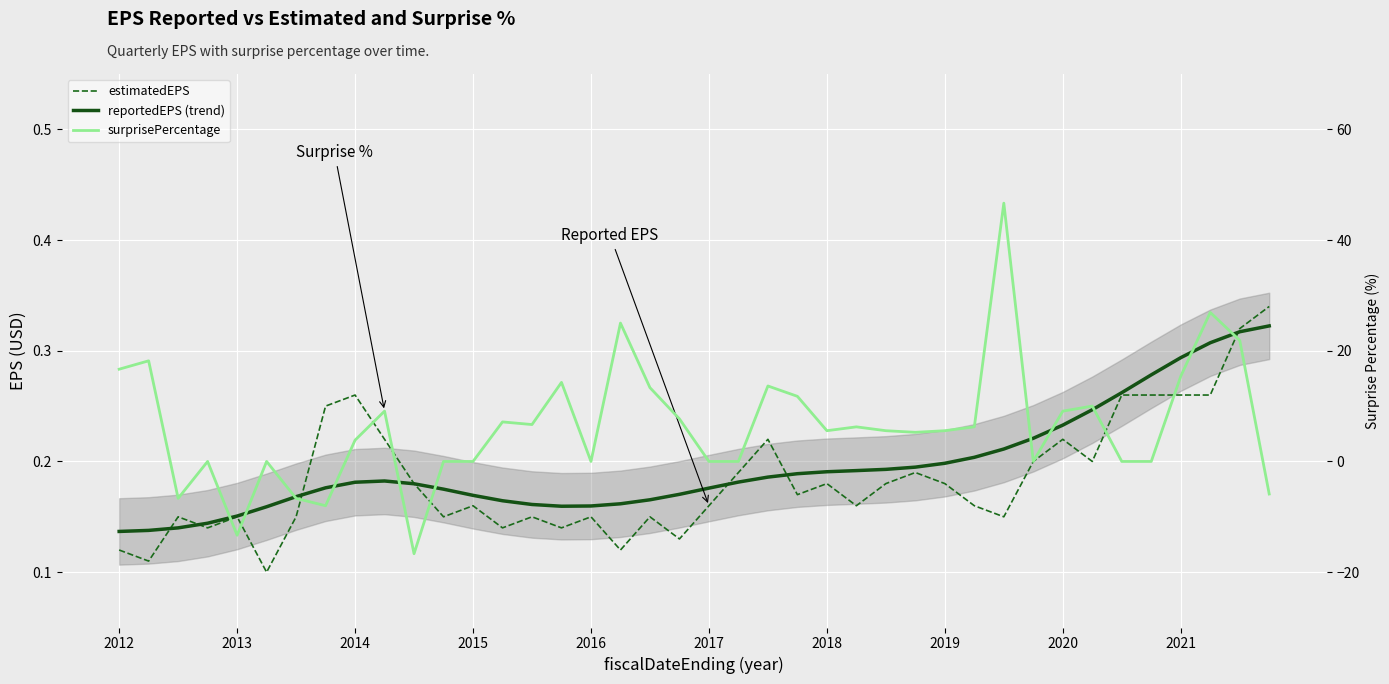

Between 11 and 30, which is larger?

11